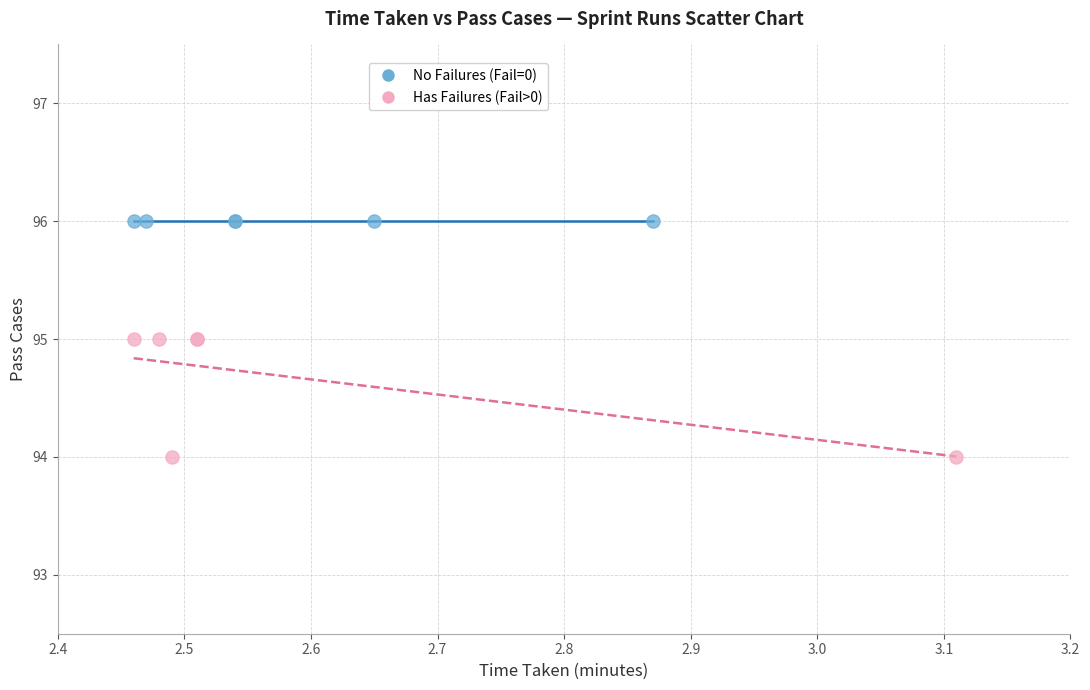

Which series contains the highest Y value?

No Failures (Fail=0)